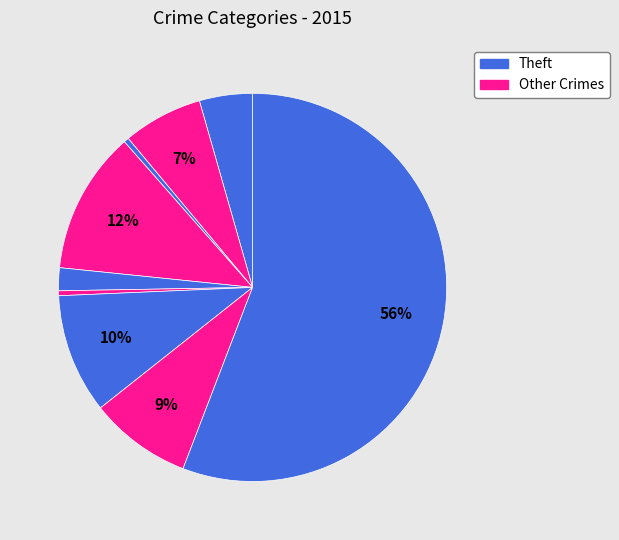

How many slices are in this pie chart?

9